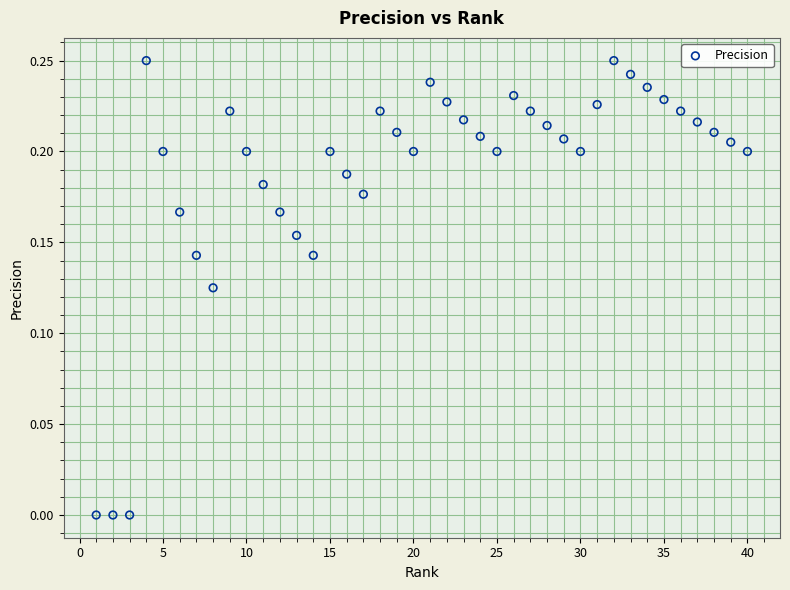

What is the range of X values (max minus min)?

39.0